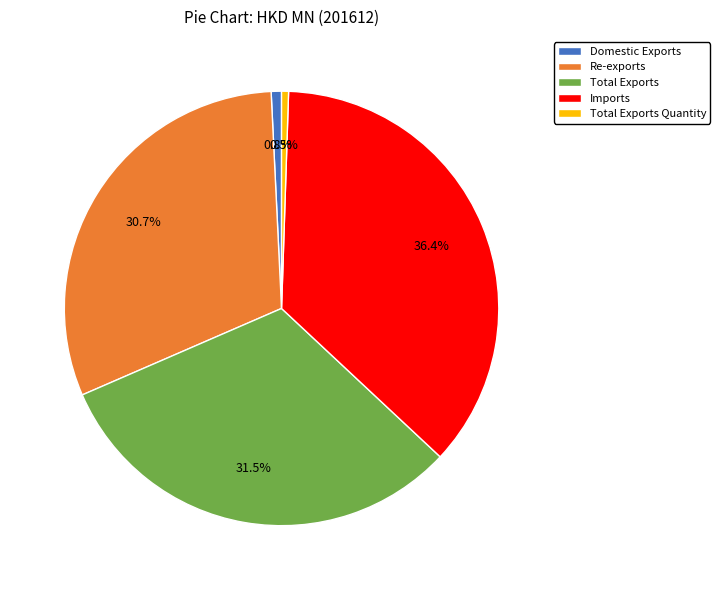

Is there a majority slice in this chart?

No